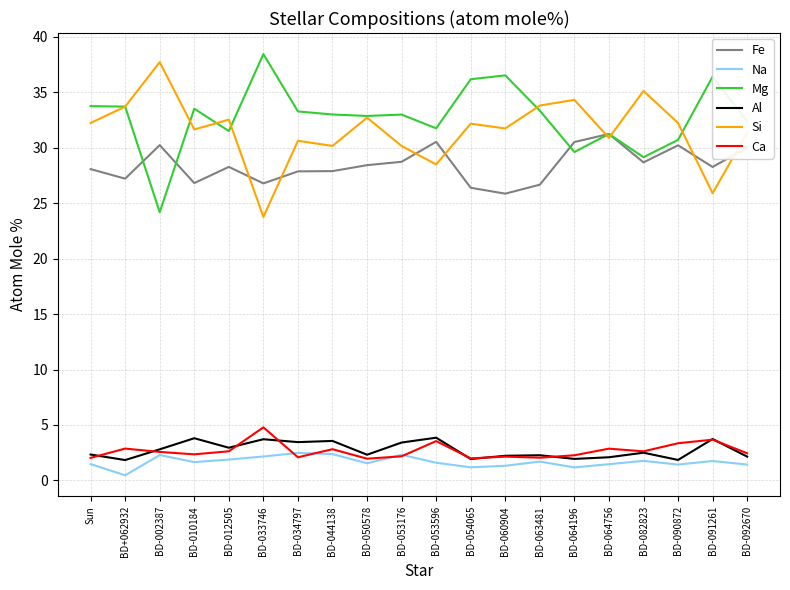

Where is the first local minimum for Fe?

BD+062932